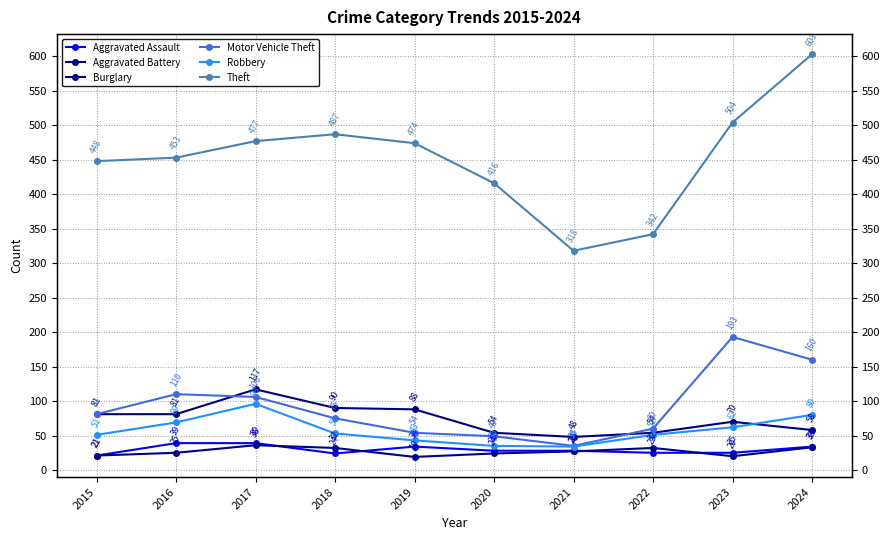

Where is the first local maximum for Motor Vehicle Theft?

2016